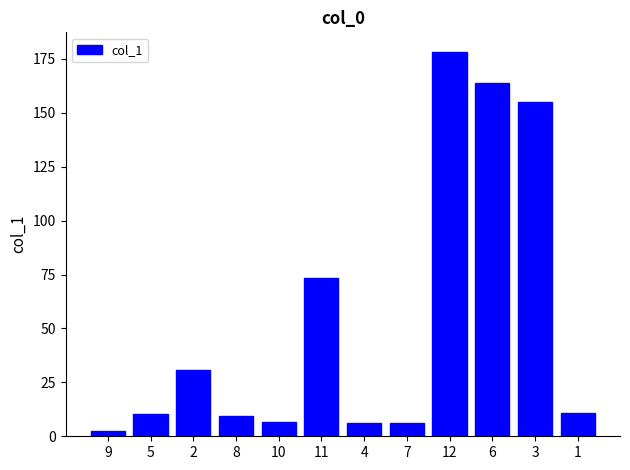

Count the number of data series in this chart.

1